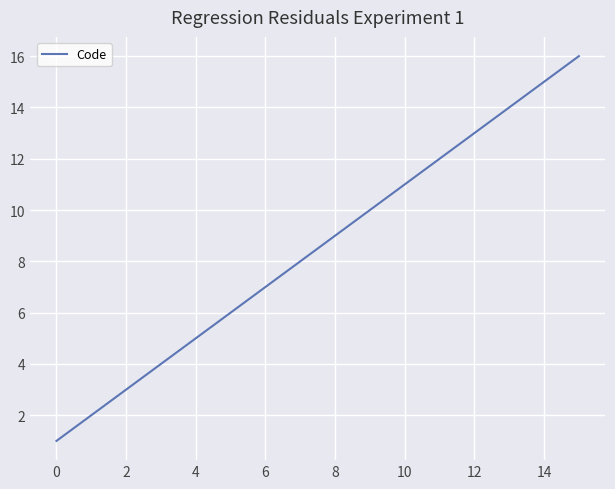

What is the difference between the maximum and minimum values?

15